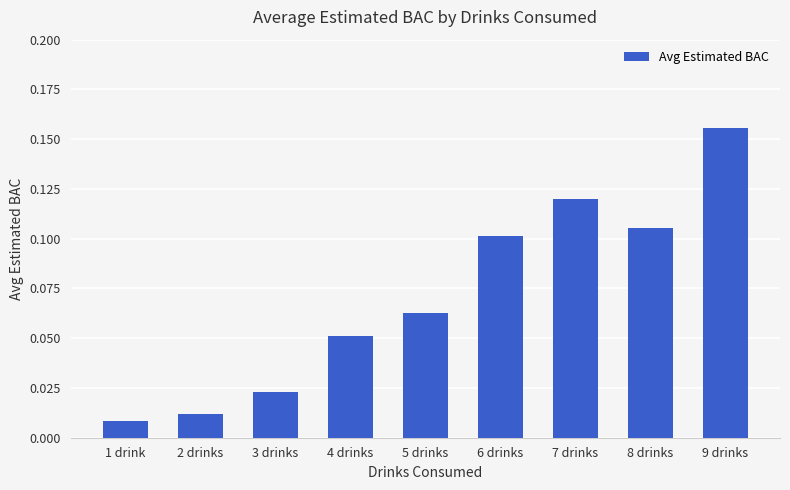

What is the label of the 9th bar from the left?

9 drinks